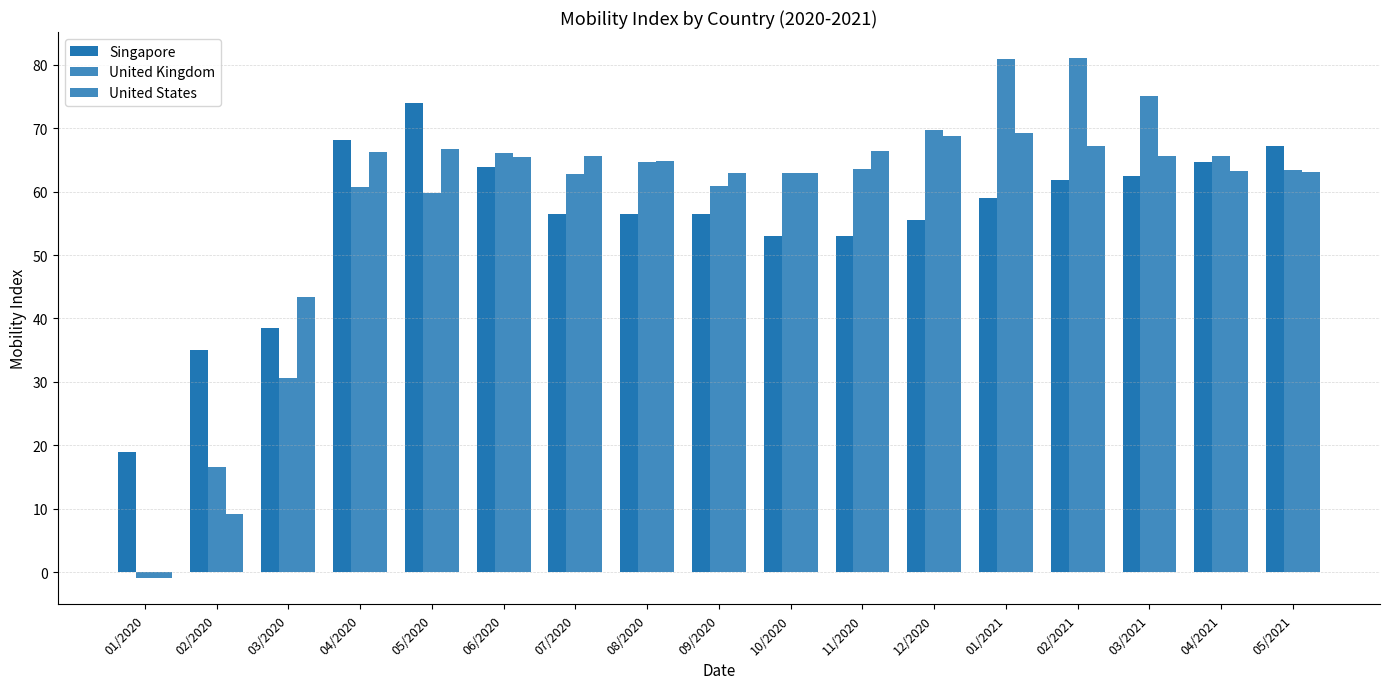

What value does the Singapore series have at 02/2021?

61.8